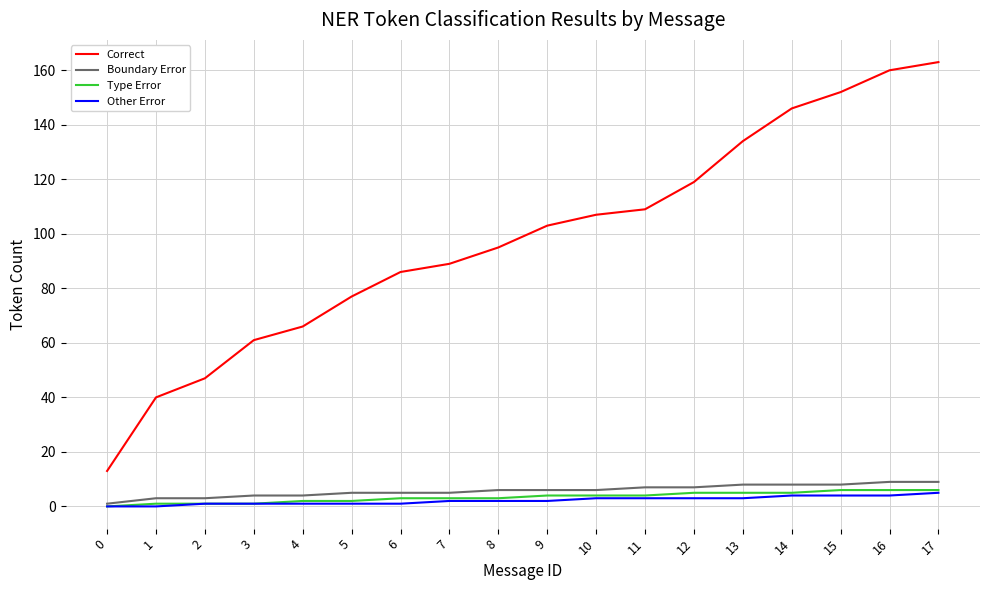

Count the number of data series in this chart.

4